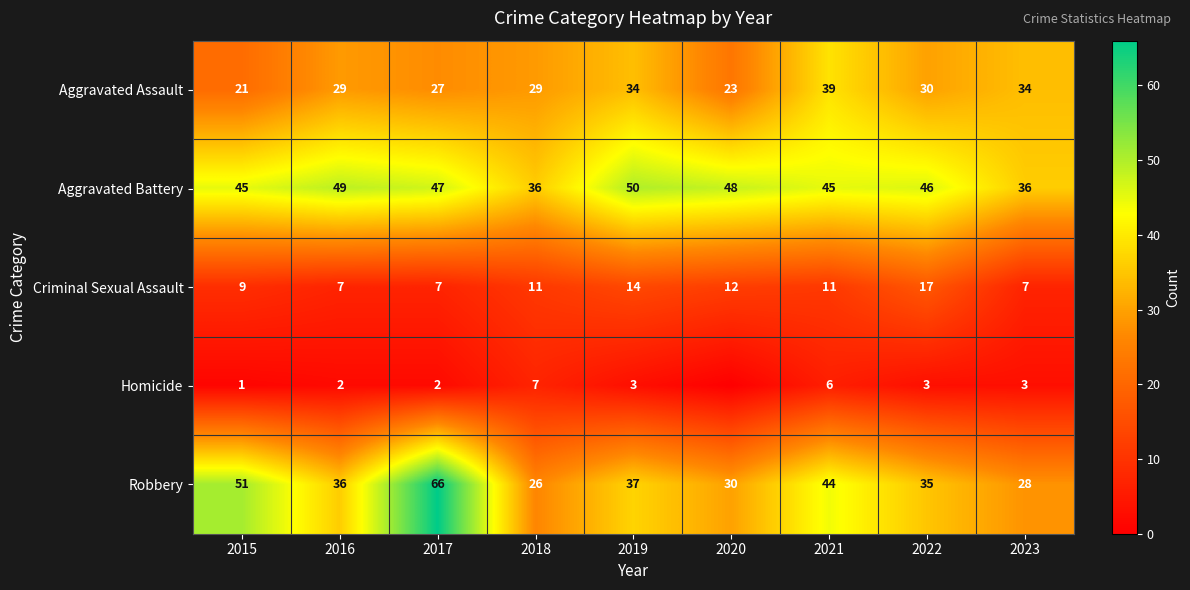

What is the average value of the Robbery series?

39